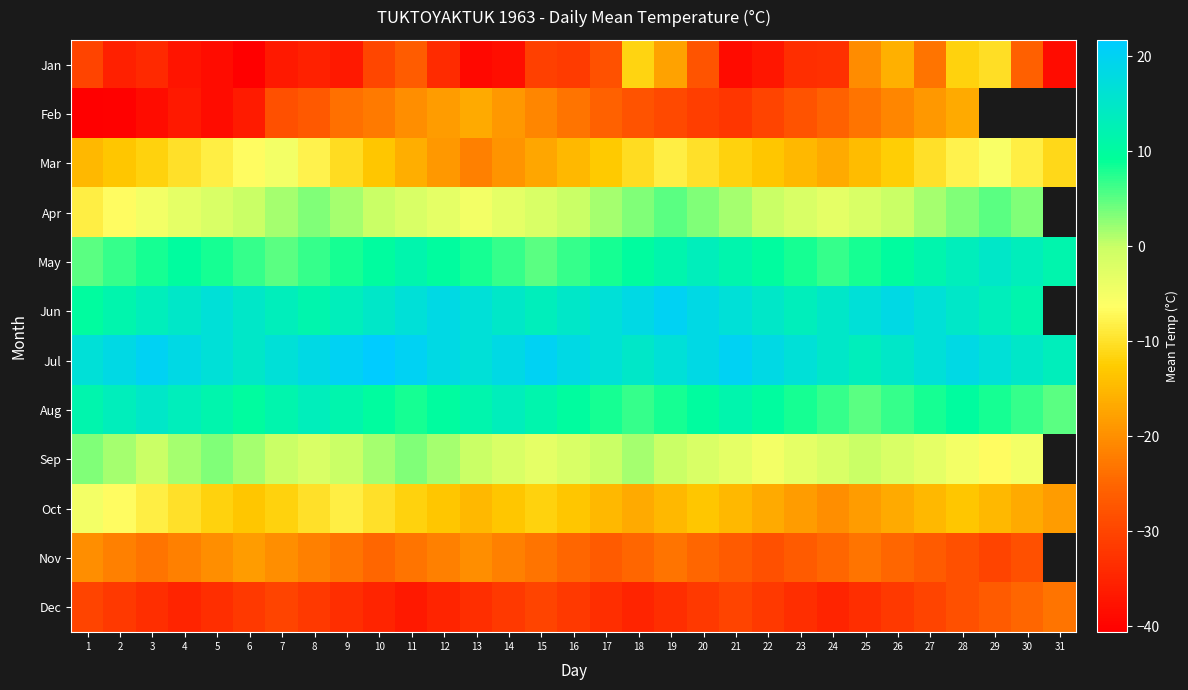

Which series has the largest range (max minus min)?

Jan